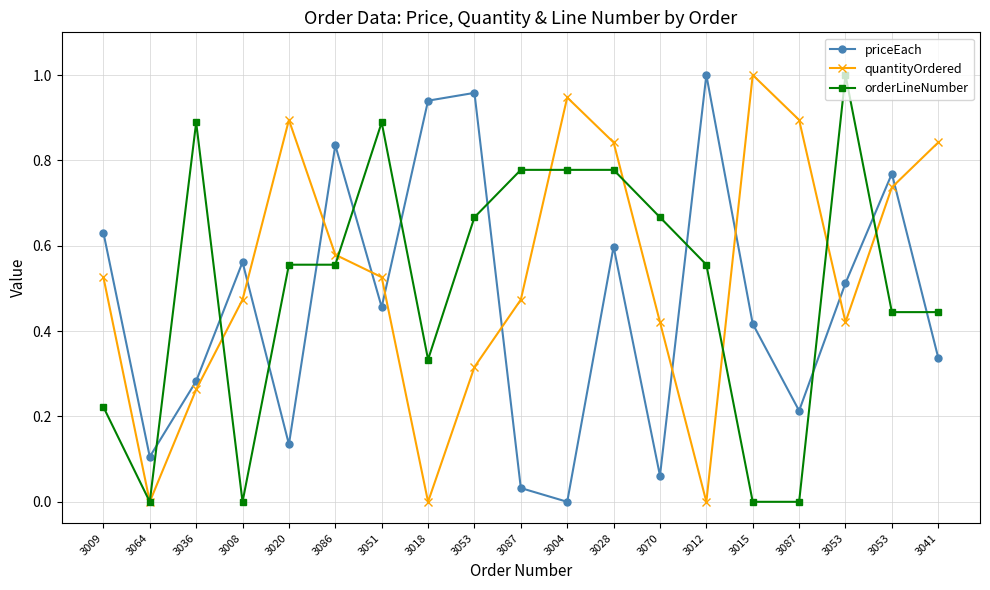

Is it true that priceEach equals 0.0 at 3087?

False